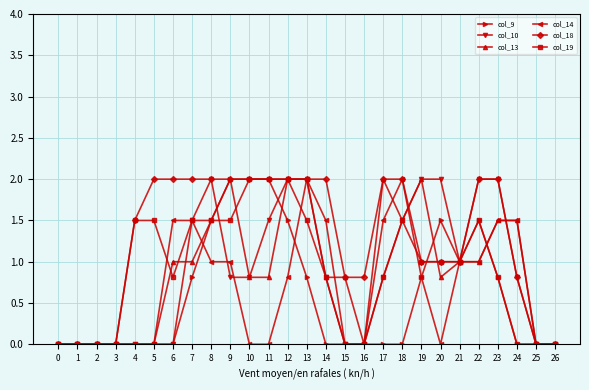

What is the total value across all series at 7?

8.3